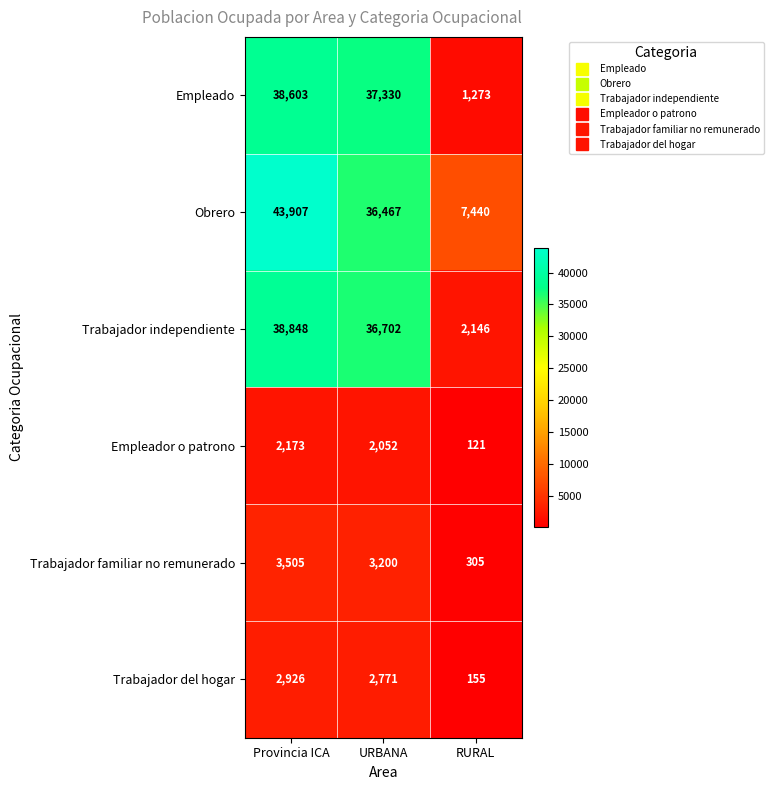

At which category does the chart reach its minimum across all series?

RURAL